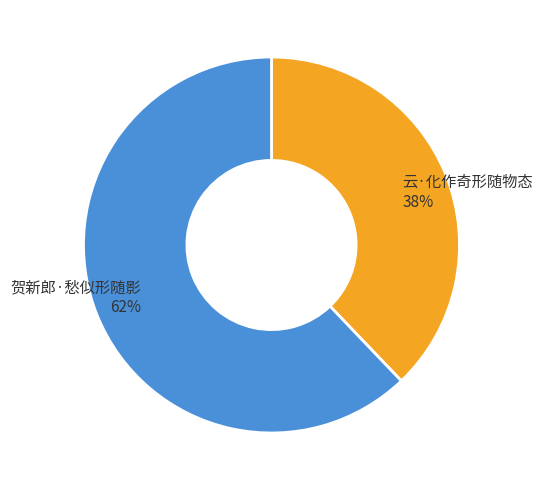

How many segments does this pie chart have?

2